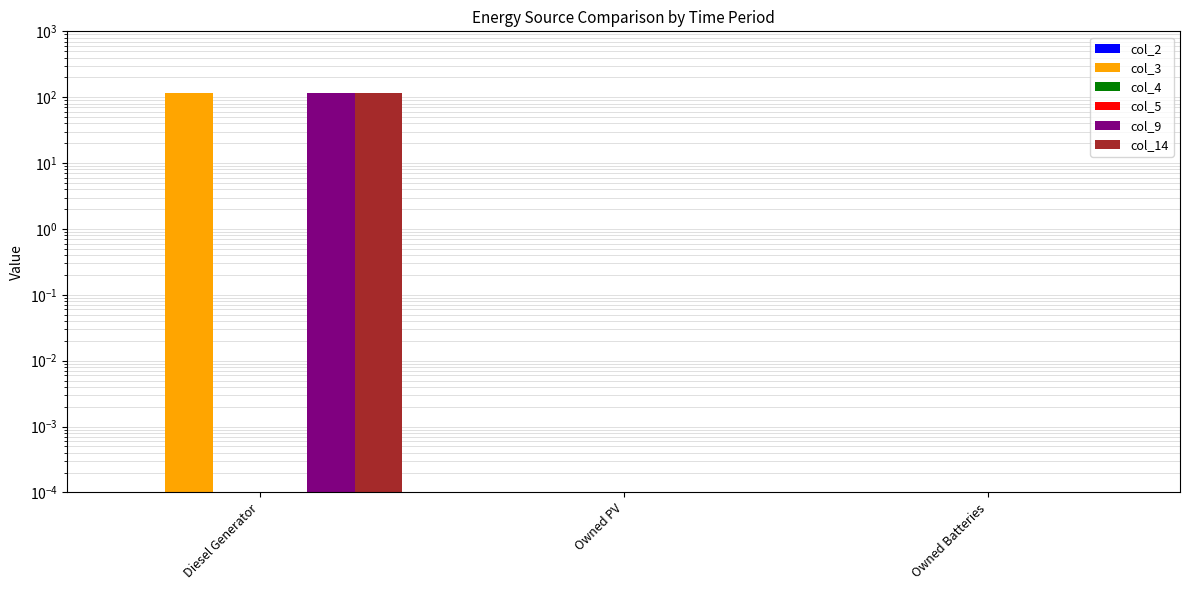

Rank the series at Owned Batteries from lowest to highest value.

col_2, col_3, col_4, col_5, col_9, col_14